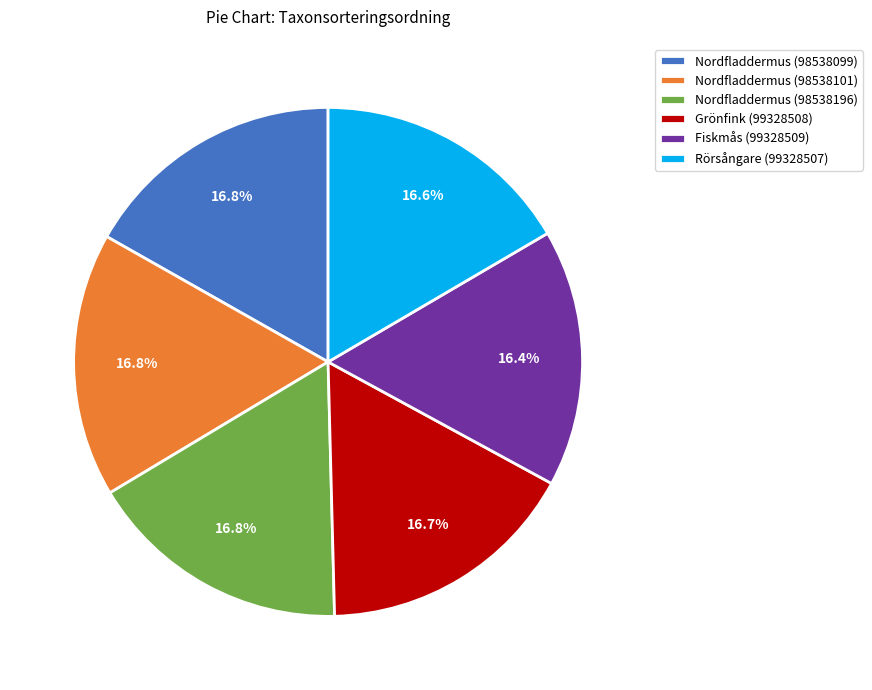

What portion of the pie excludes Fiskmås (99328509)?

83.6%